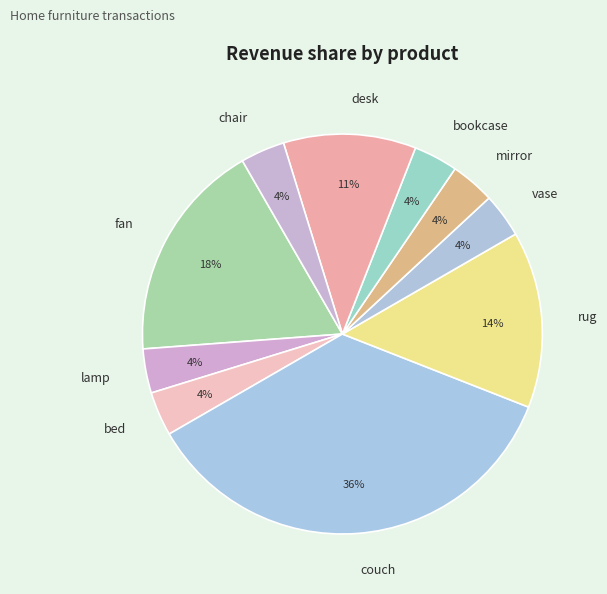

Count the number of slices in the pie.

10